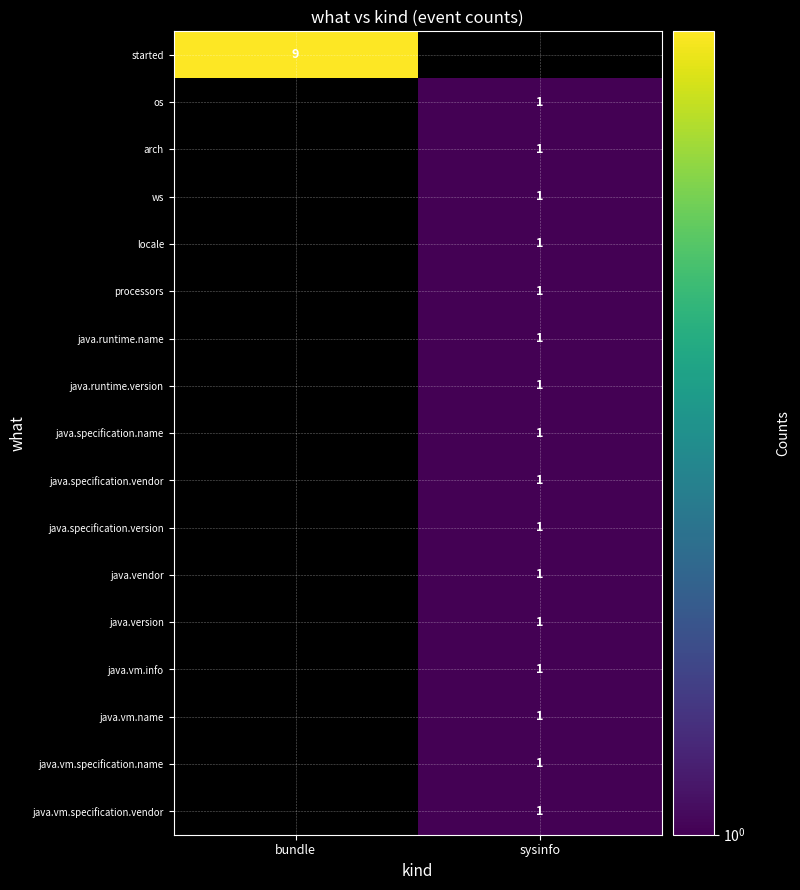

The java.version series shows 1 at sysinfo. True or false?

True